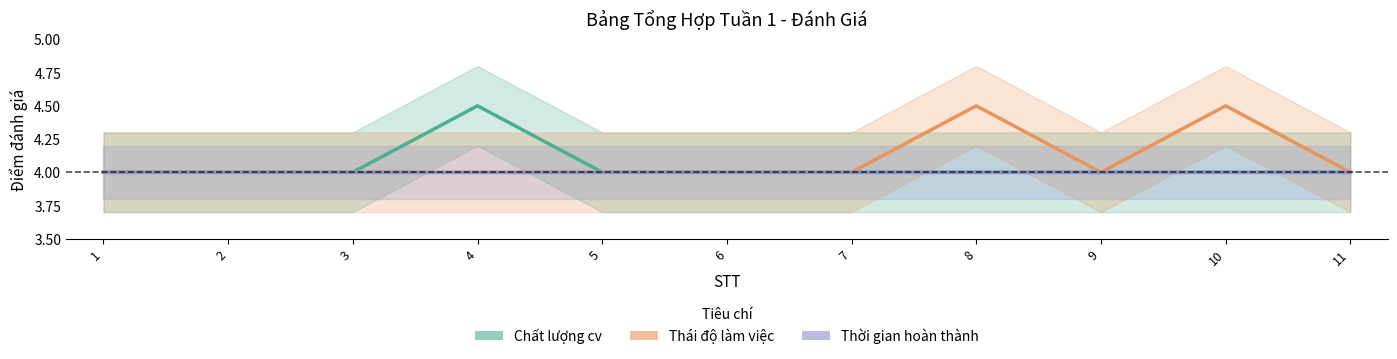

What is the sum of the Chất lượng cv values at 2 and 7?

8.0